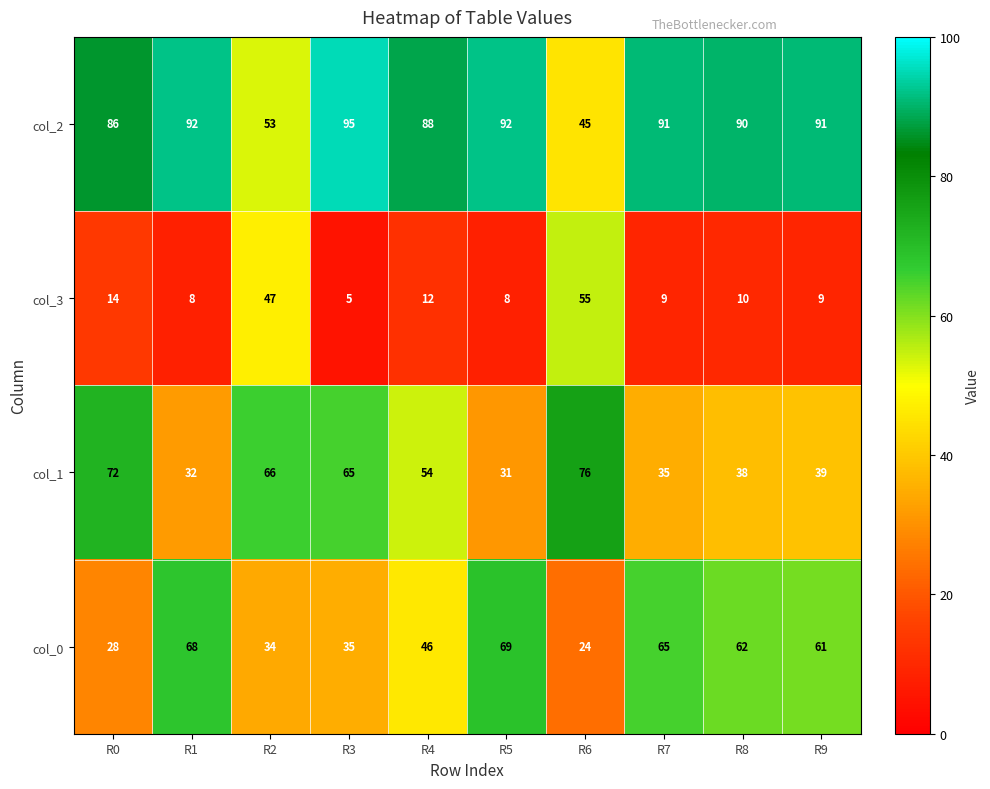

What is the spread (max minus min) of values at R8?

80